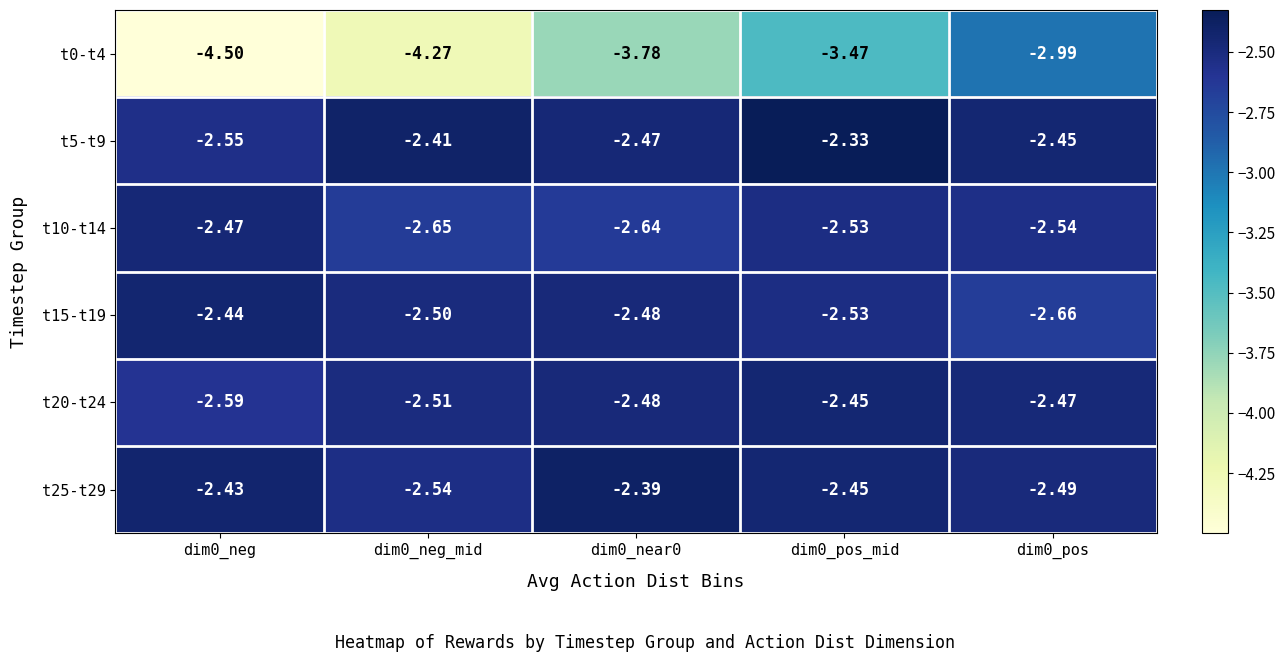

How many series are shown in this chart?

6